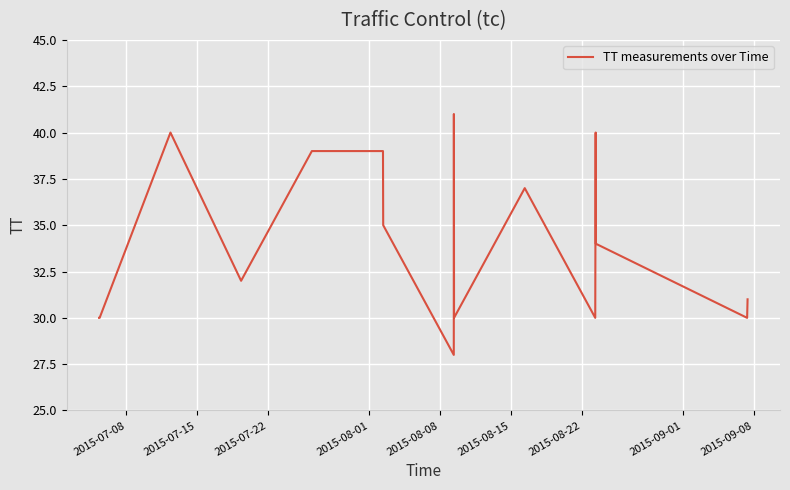

What is the difference between the maximum and minimum values?

13